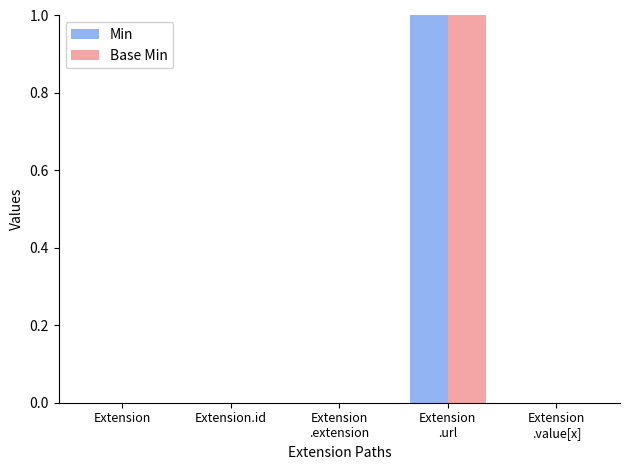

At which category is the sum across all series the highest?

Extension
.url